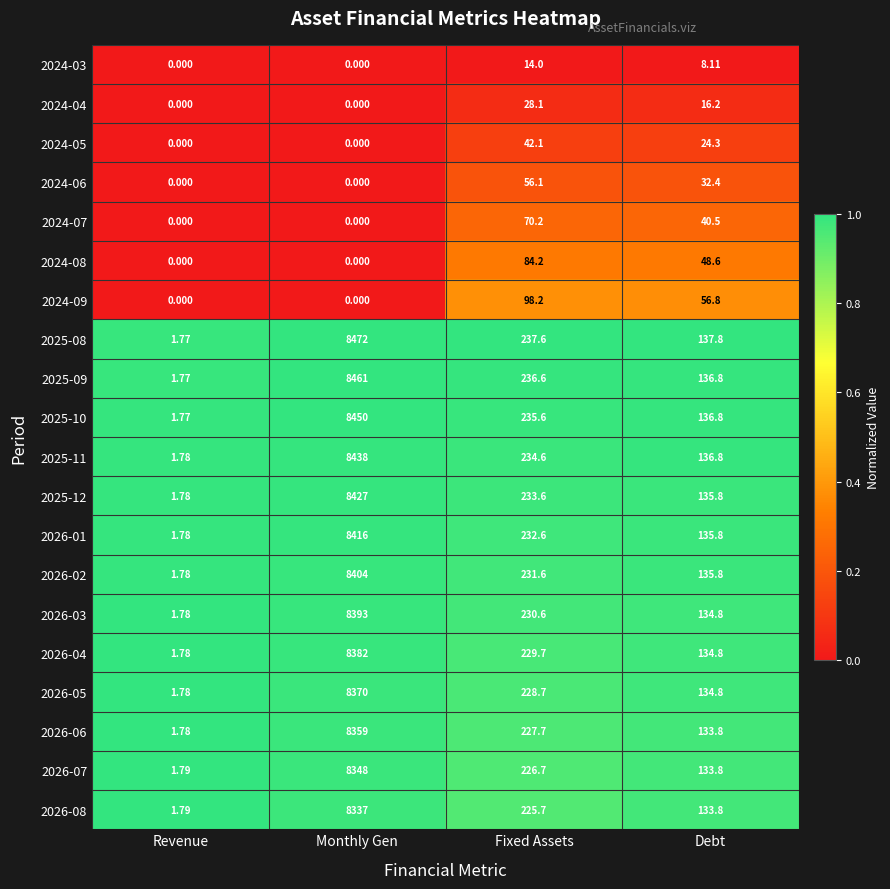

Is the value of 2024-05 at Revenue greater than the value of 2025-08 at Fixed Assets?

No